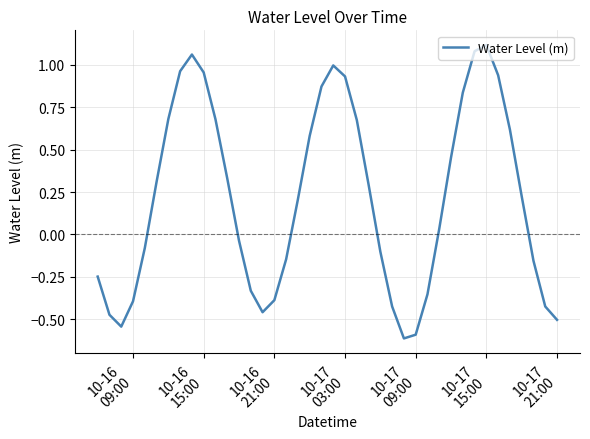

What is the smallest value displayed?

-0.6